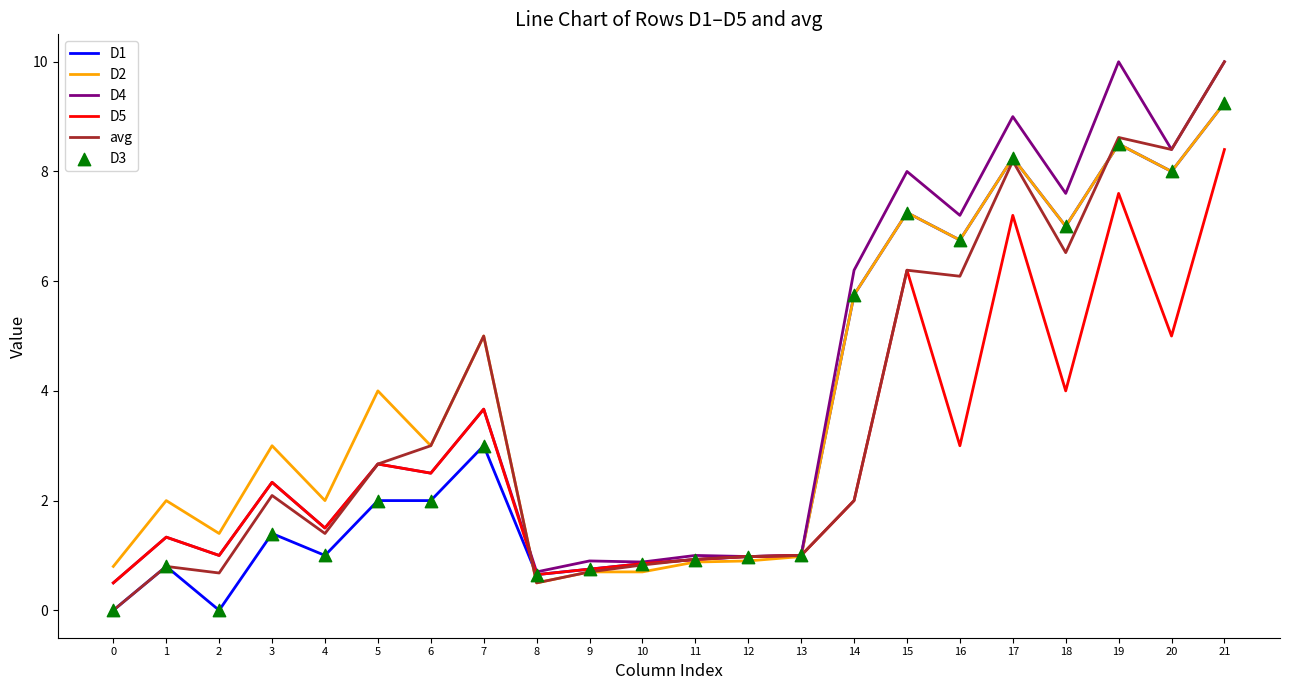

At which category is the sum across all series the highest?

21